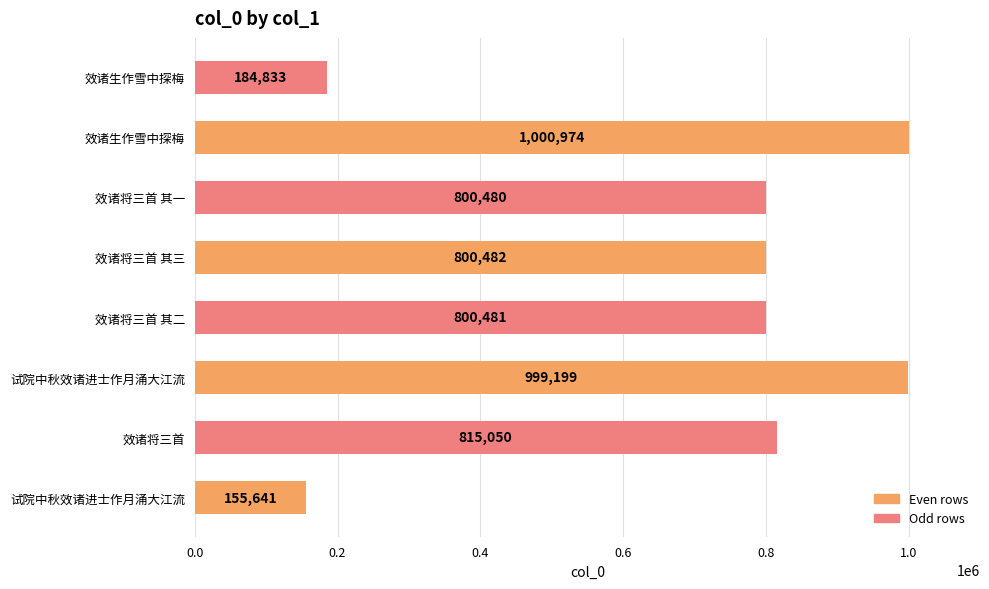

What is the sum of all values?

5557140